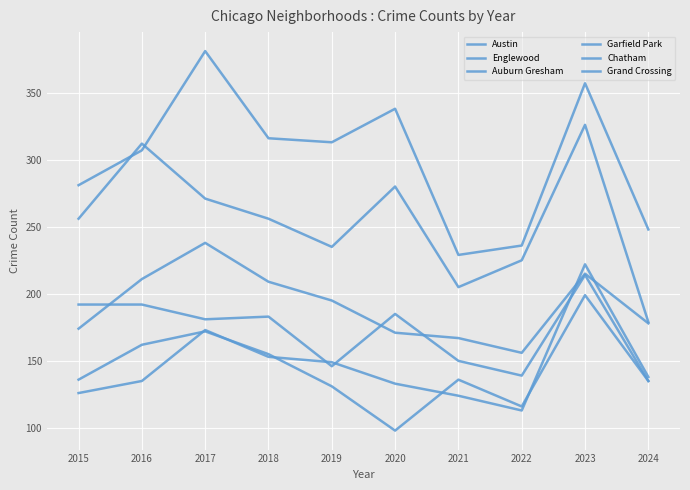

What is the sum of the Auburn Gresham values at 2023 and 2015?

406